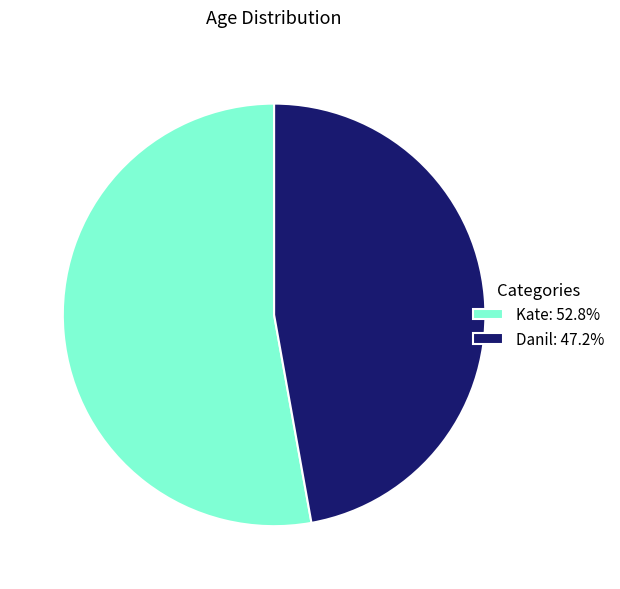

Approximately how many times larger is the value at Kate compared to Danil?

1.1